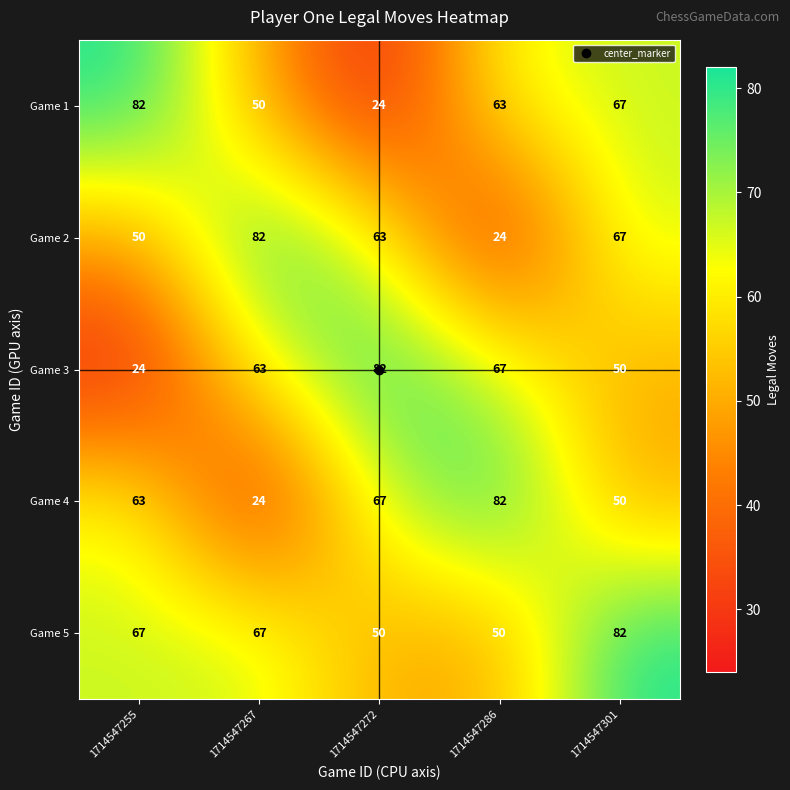

At which label does Game 4 reach its peak?

1714547286